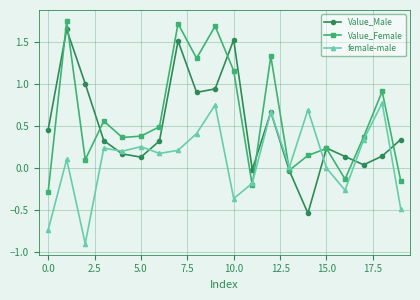

What is the minimum value shown in the chart?

-0.9